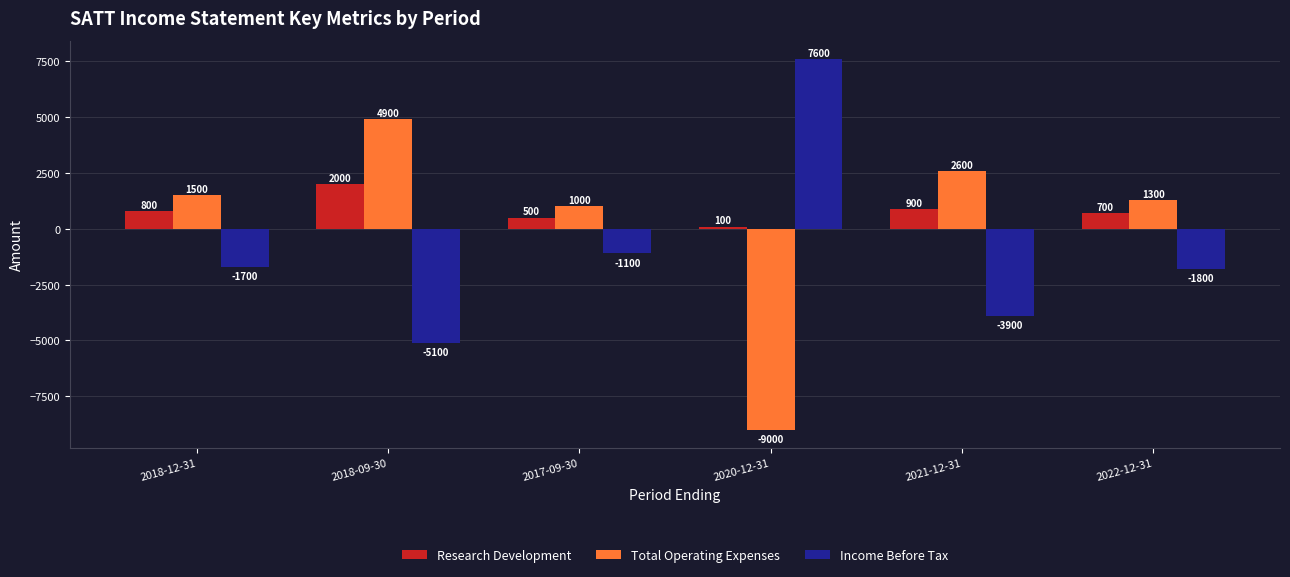

List the series in order of their overall mean, highest first.

Research Development, Total Operating Expenses, Income Before Tax